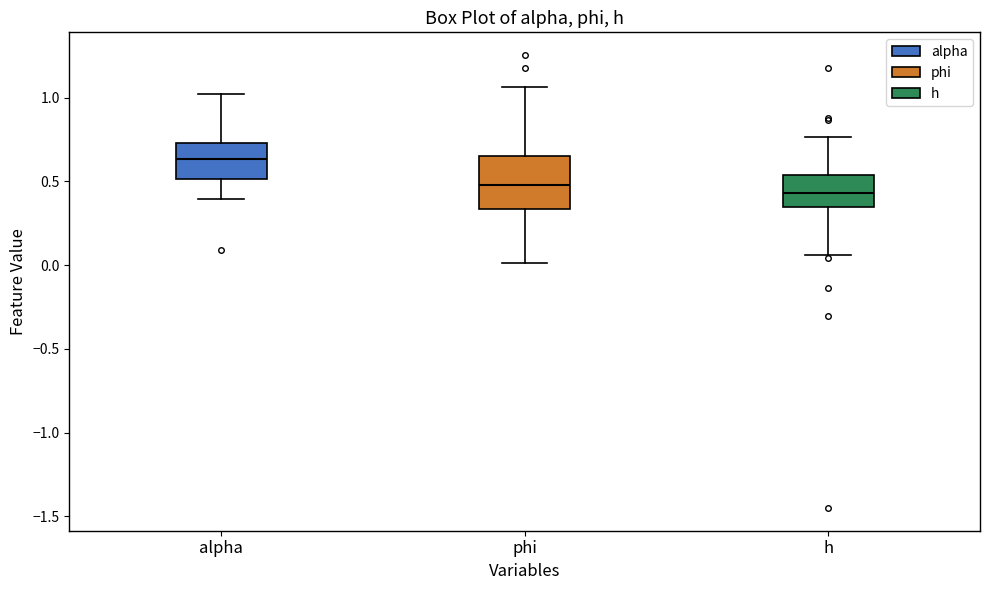

Reading left to right, read every box against the y-axis: the position of its median line, the range the box covers, and the ends of its whiskers. The values are not printed on the chart, so give them approximately, as read against the axis.

alpha: median 0.65, box 0.50 to 0.75, whiskers 0.40 to 1.00
phi: median 0.50, box 0.35 to 0.65, whiskers 0.00 to 1.05
h: median 0.45, box 0.35 to 0.55, whiskers 0.05 to 0.75